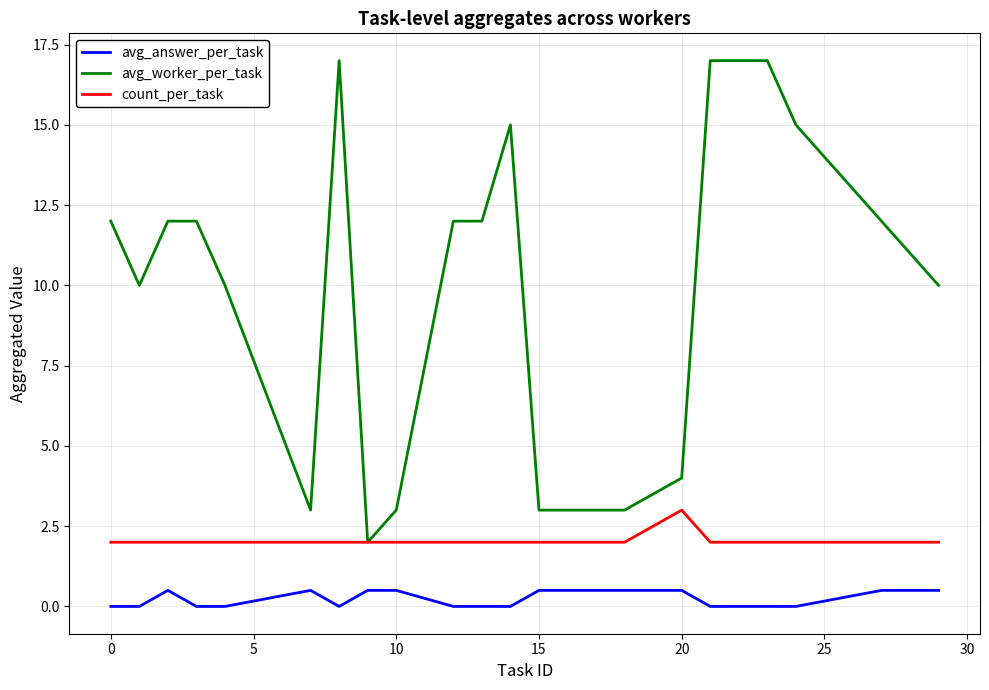

What is the highest value of the avg_answer_per_task series?

0.5